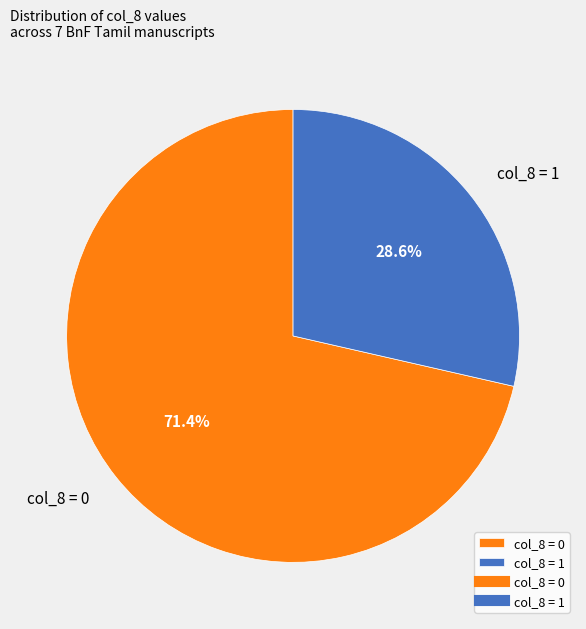

Does any single category account for the majority?

Yes